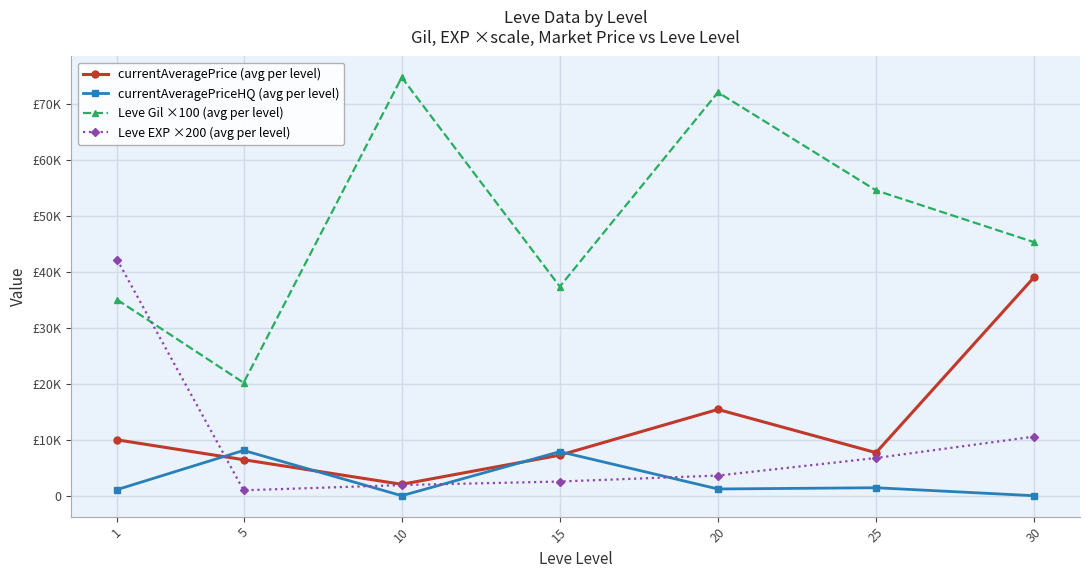

List the series in order of their peak value, lowest first.

currentAveragePriceHQ (avg per level), currentAveragePrice (avg per level), Leve EXP ×200 (avg per level), Leve Gil ×100 (avg per level)